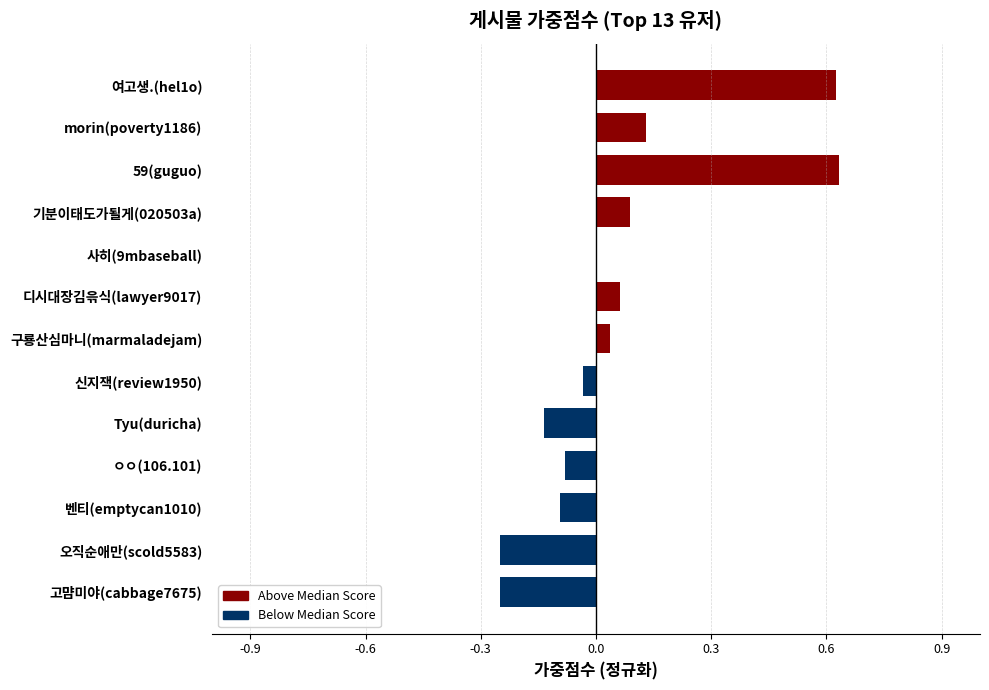

At which label is the value closest to 0?

사히(9mbaseball)